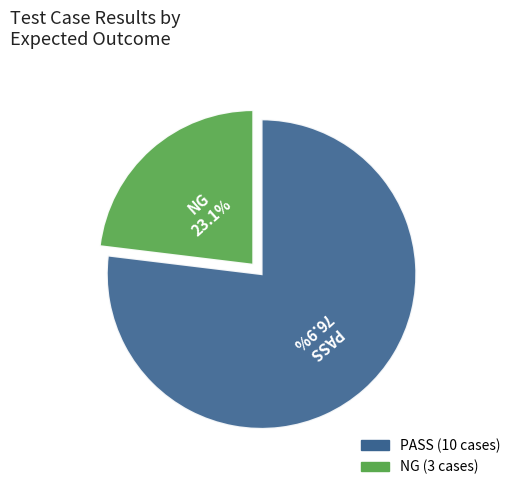

Approximately how many times larger is the value at PASS compared to NG?

3.3